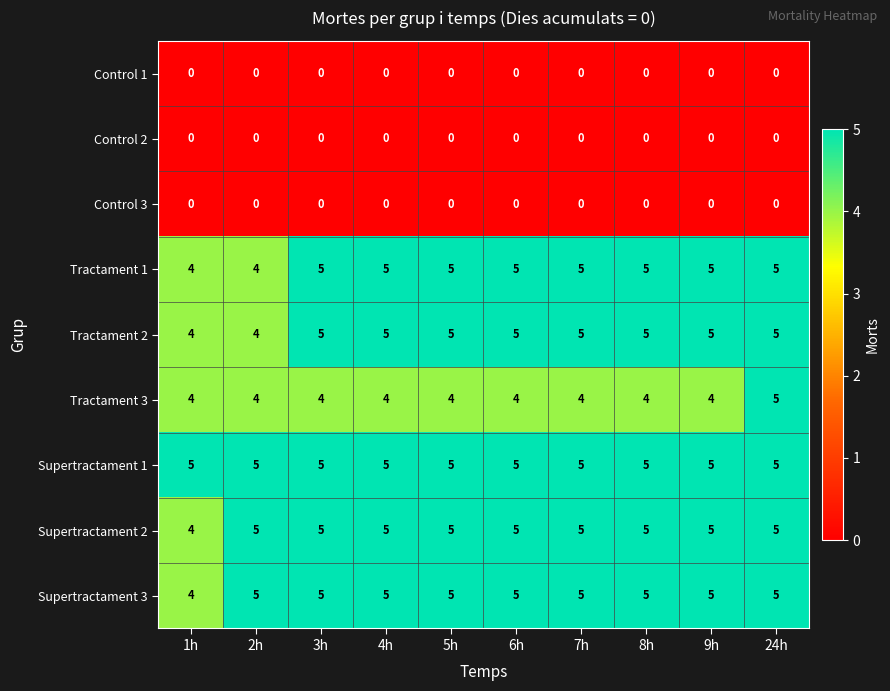

What value does the Supertractament 2 series have at 9h?

5